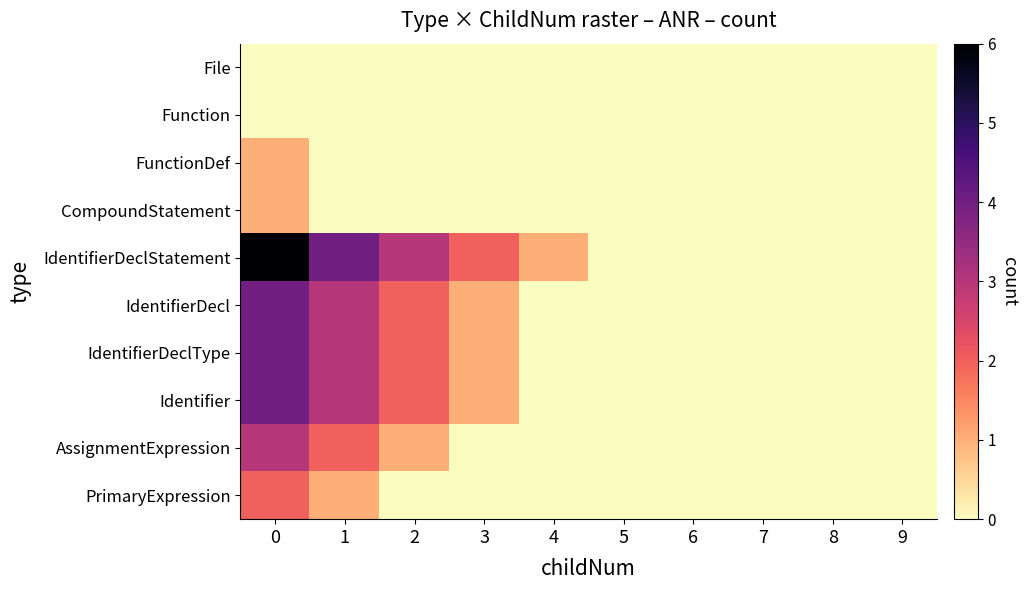

Reading right to left, transcribe all the data shown in this chart.

File: 9=0	8=0	7=0	6=0	5=0	4=0	3=0	2=0	1=0	0=0
Function: 9=0	8=0	7=0	6=0	5=0	4=0	3=0	2=0	1=0	0=0
FunctionDef: 9=0	8=0	7=0	6=0	5=0	4=0	3=0	2=0	1=0	0=1
CompoundStatement: 9=0	8=0	7=0	6=0	5=0	4=0	3=0	2=0	1=0	0=1
IdentifierDeclStatement: 9=0	8=0	7=0	6=0	5=0	4=1	3=2	2=3	1=4	0=6
IdentifierDecl: 9=0	8=0	7=0	6=0	5=0	4=0	3=1	2=2	1=3	0=4
IdentifierDeclType: 9=0	8=0	7=0	6=0	5=0	4=0	3=1	2=2	1=3	0=4
Identifier: 9=0	8=0	7=0	6=0	5=0	4=0	3=1	2=2	1=3	0=4
AssignmentExpression: 9=0	8=0	7=0	6=0	5=0	4=0	3=0	2=1	1=2	0=3
PrimaryExpression: 9=0	8=0	7=0	6=0	5=0	4=0	3=0	2=0	1=1	0=2